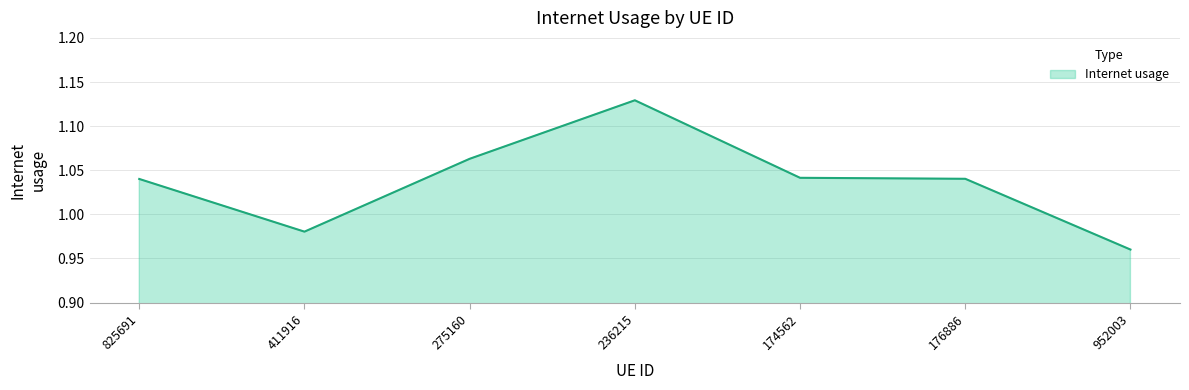

Where does the data first go above 1?

825691